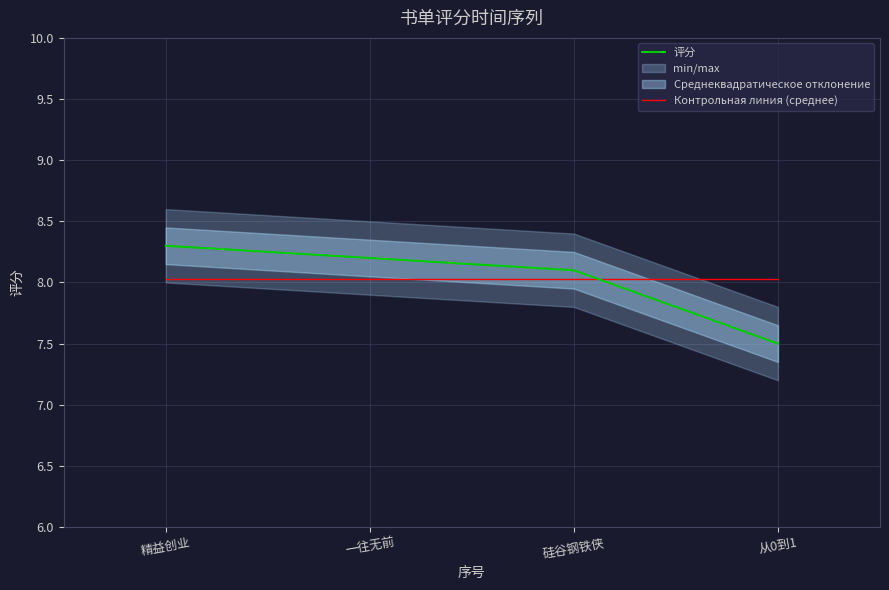

Reading left to right, transcribe all the data shown in this chart.

评分: 8.3	8.2	8.1	7.5
Контрольная линия (среднее): 8.0	8.0	8.0	8.0